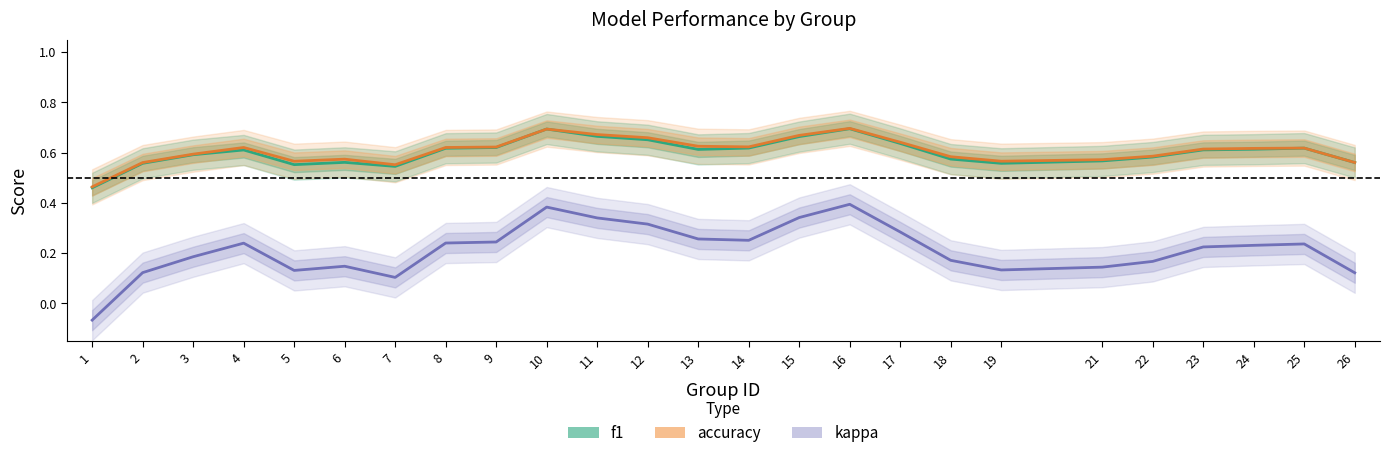

Reading left to right, list all the values displayed in this chart.

f1: 1=0.5	2=0.6	3=0.6	4=0.6	5=0.6	6=0.6	7=0.5	8=0.6	9=0.6	10=0.7	11=0.7	12=0.7	13=0.6	14=0.6	15=0.7	16=0.7	17=0.6	18=0.6	19=0.6	21=0.6	22=0.6	23=0.6	24=0.6	25=0.6	26=0.6
accuracy: 1=0.5	2=0.6	3=0.6	4=0.6	5=0.6	6=0.6	7=0.6	8=0.6	9=0.6	10=0.7	11=0.7	12=0.7	13=0.6	14=0.6	15=0.7	16=0.7	17=0.6	18=0.6	19=0.6	21=0.6	22=0.6	23=0.6	24=0.6	25=0.6	26=0.6
kappa: 1=-0.1	2=0.1	3=0.2	4=0.2	5=0.1	6=0.1	7=0.1	8=0.2	9=0.2	10=0.4	11=0.3	12=0.3	13=0.3	14=0.3	15=0.3	16=0.4	17=0.3	18=0.2	19=0.1	21=0.1	22=0.2	23=0.2	24=0.2	25=0.2	26=0.1